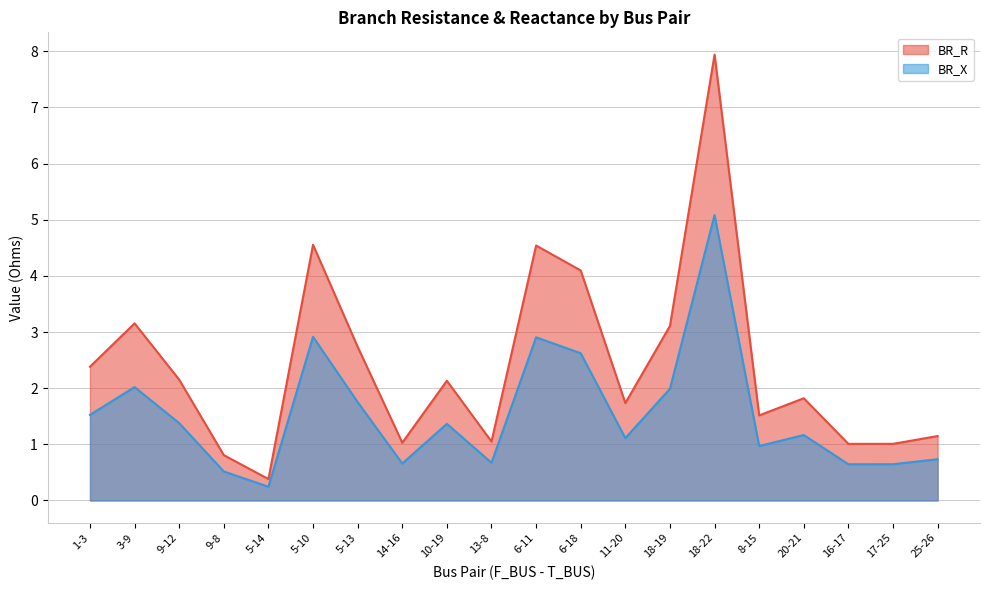

What is the maximum value shown in the chart?

7.9